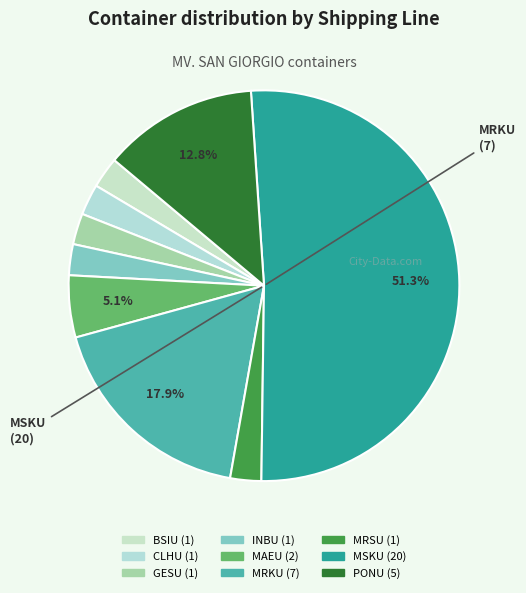

What is the change in value from CLHU to MAEU?

+1